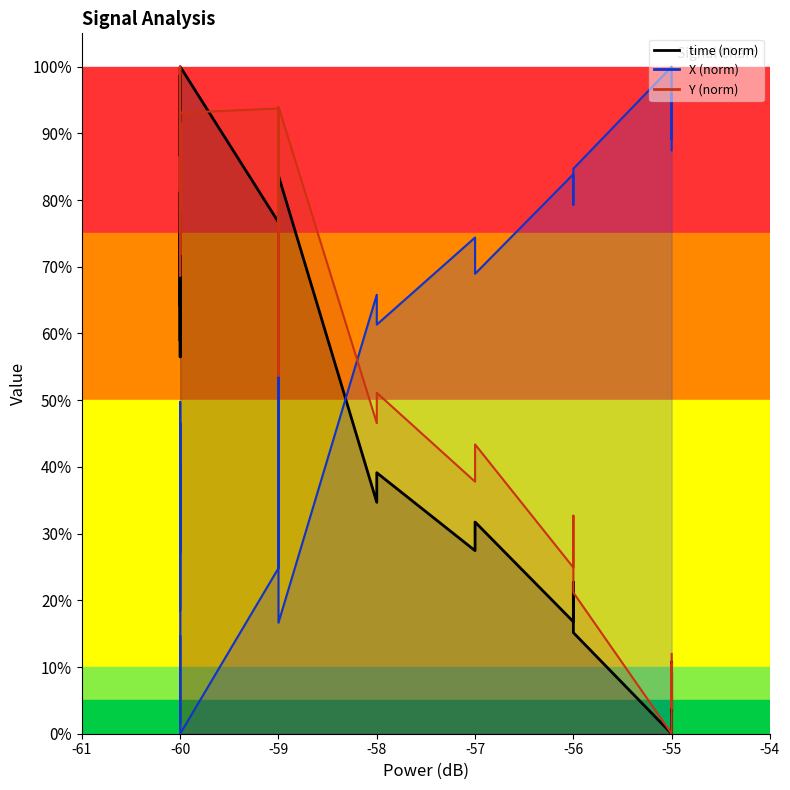

How many interior local valleys does the Y_line series have?

10